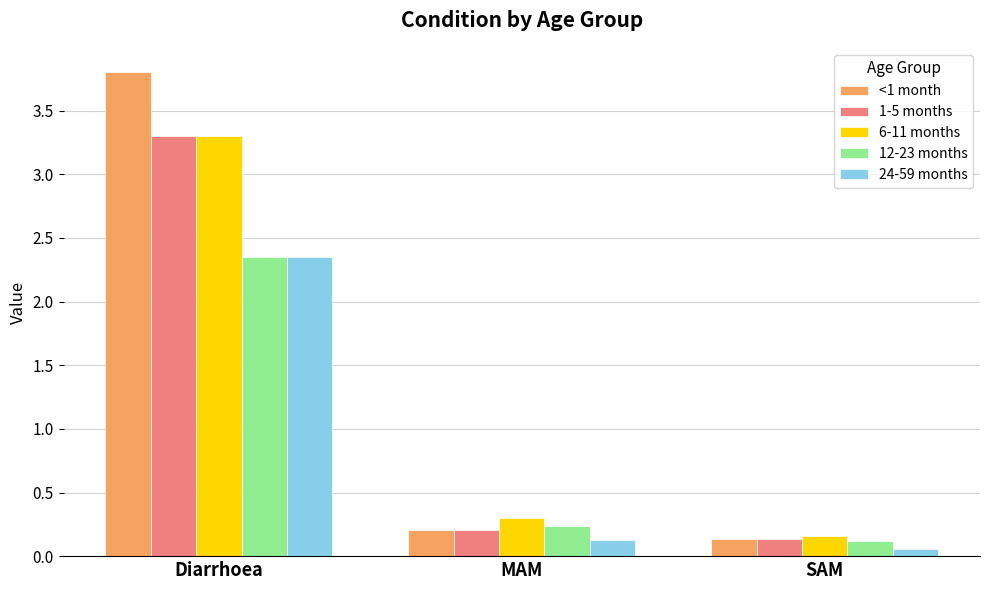

Which category has the lowest value in the 6-11 months series?

SAM